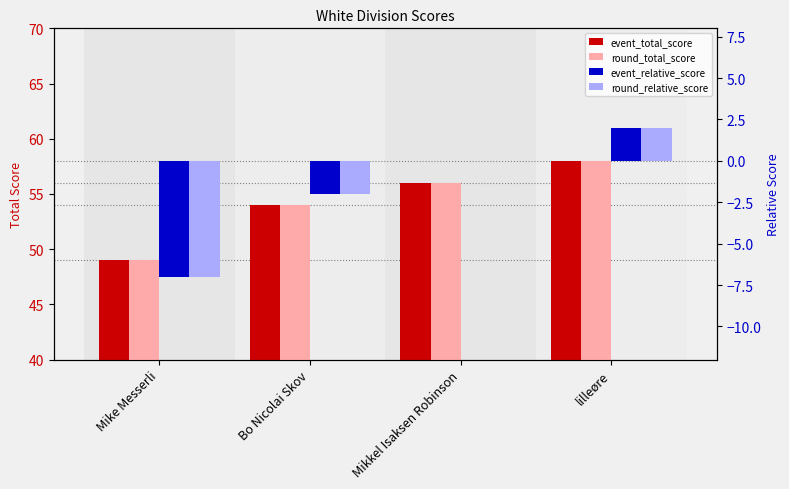

The round_relative_score series shows 0 at Mikkel Isaksen Robinson. True or false?

True